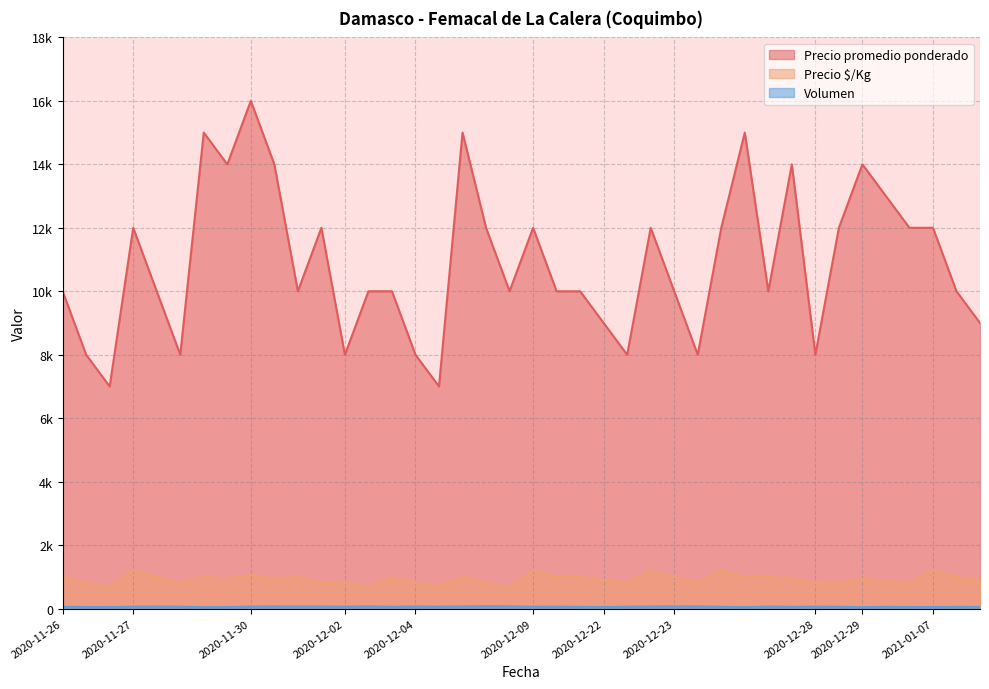

What are all the series names shown in the legend?

Volumen, Precio $/Kg, Precio promedio ponderado